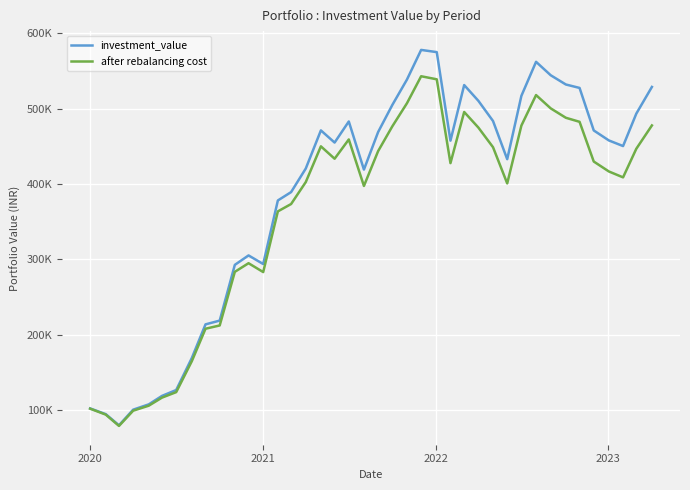

Does the chart display data point markers on the line(s)?

No